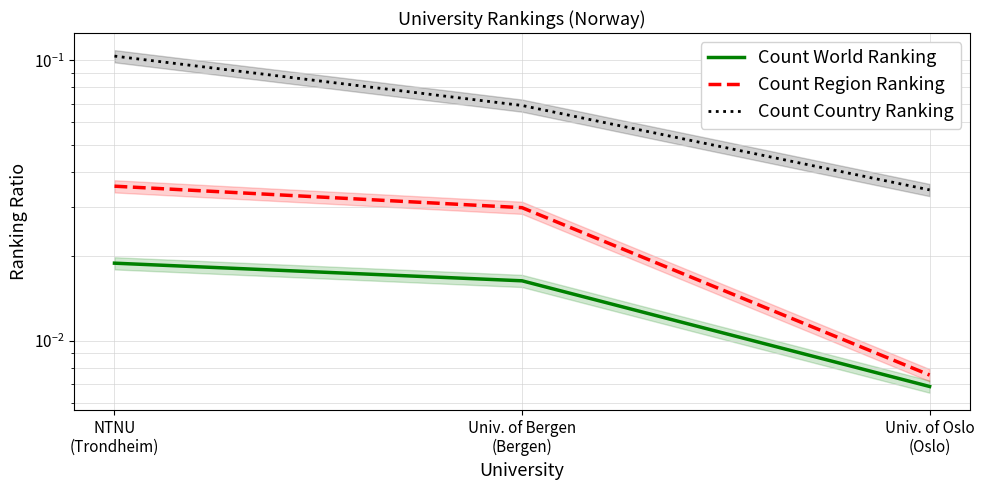

How many lines are shown in the chart?

3